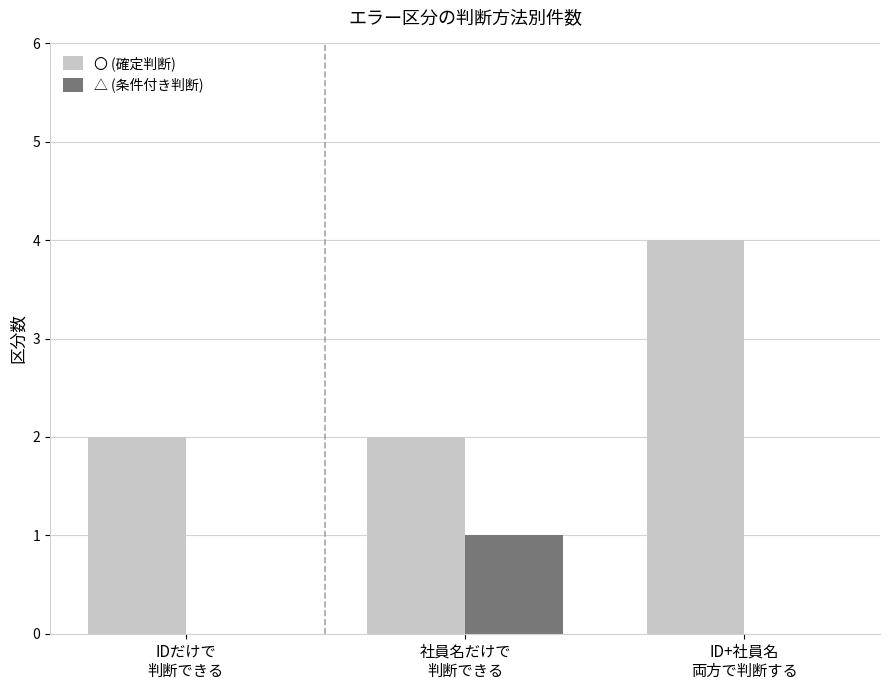

At which category does the chart reach its peak across all series?

ID+社員名
両方で判断する